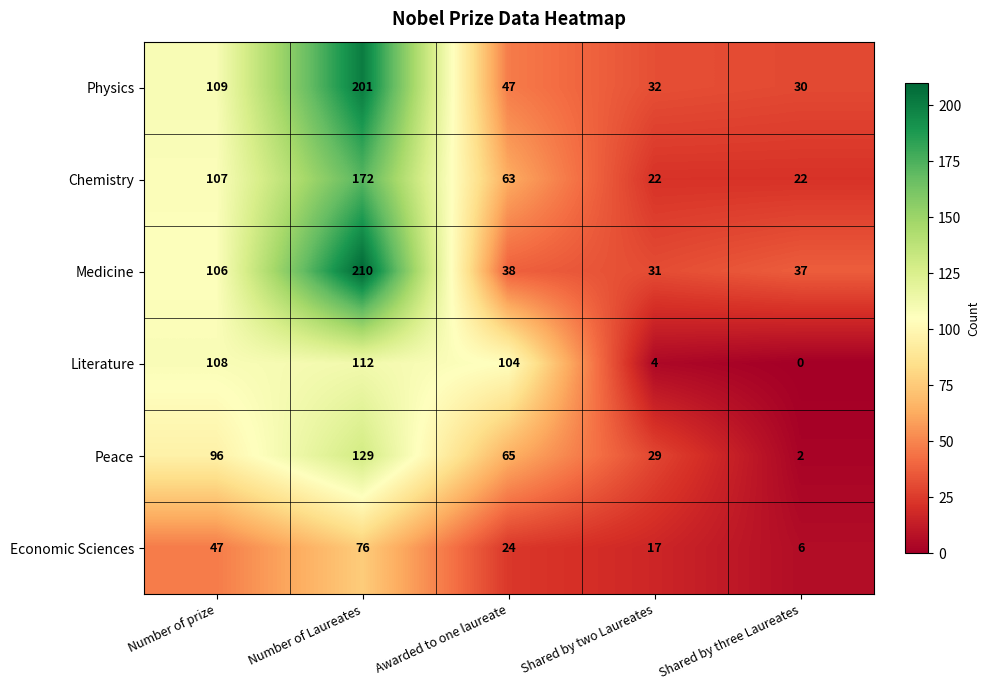

The value of Literature at Number of prize is 159. True or false?

False